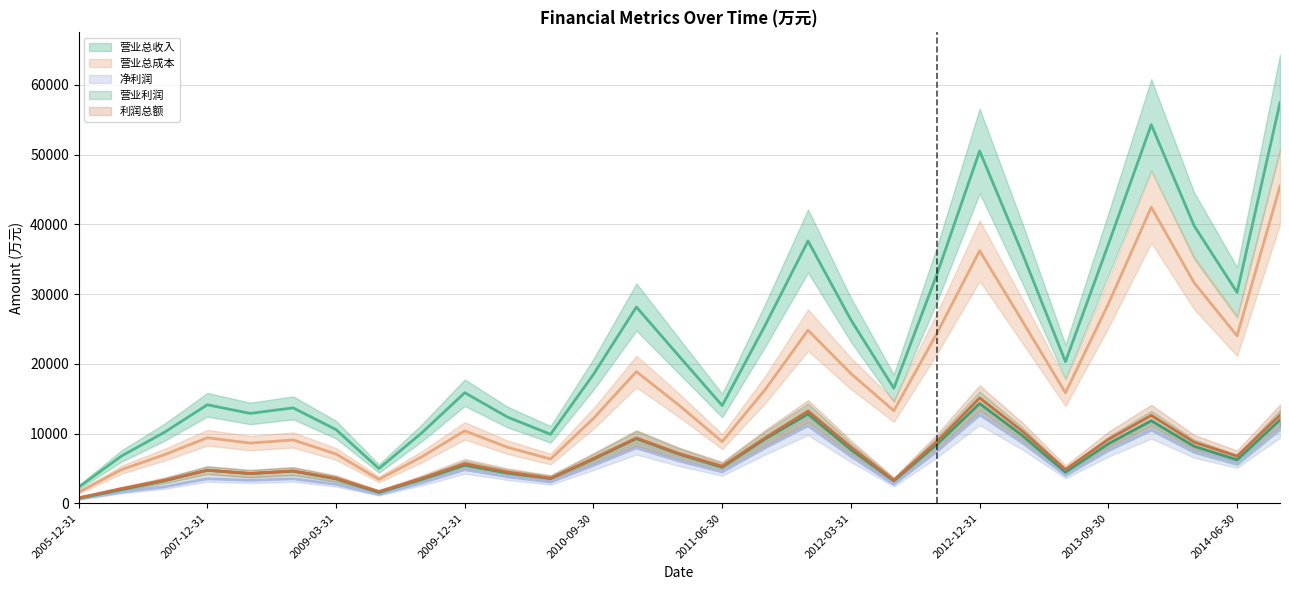

Does the chart display data point markers on the line(s)?

No